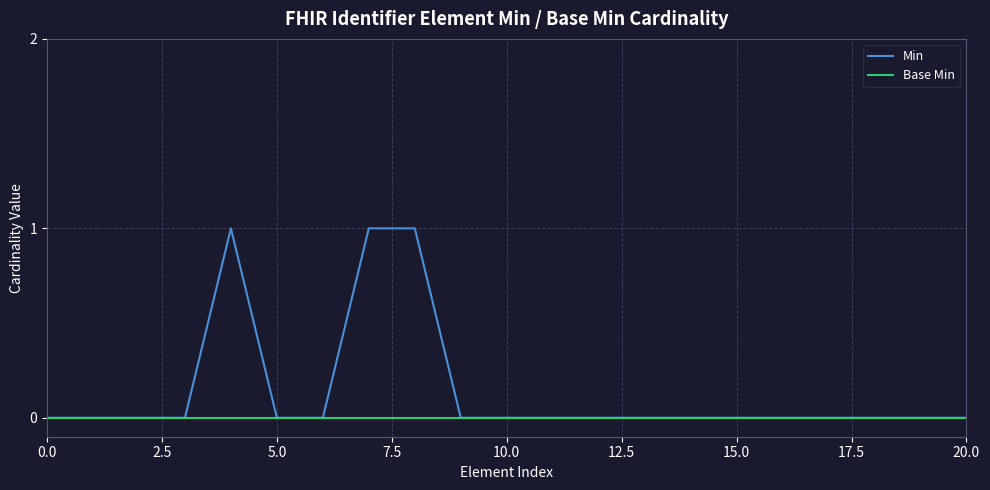

Which series has the largest range (max minus min)?

Min